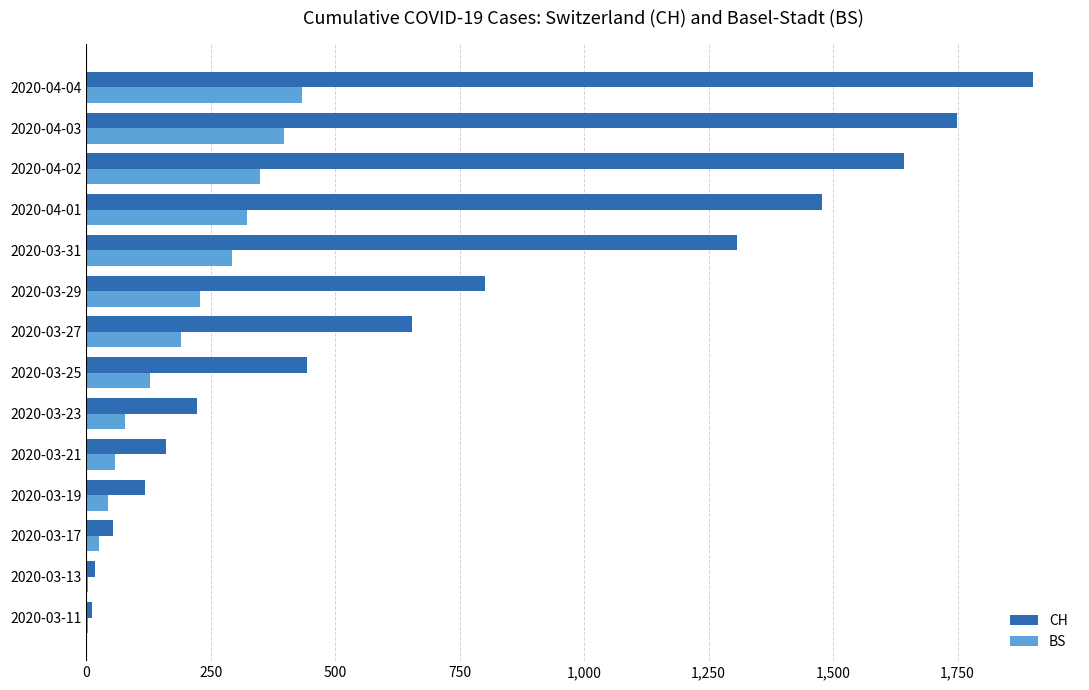

How many series are shown in this chart?

2